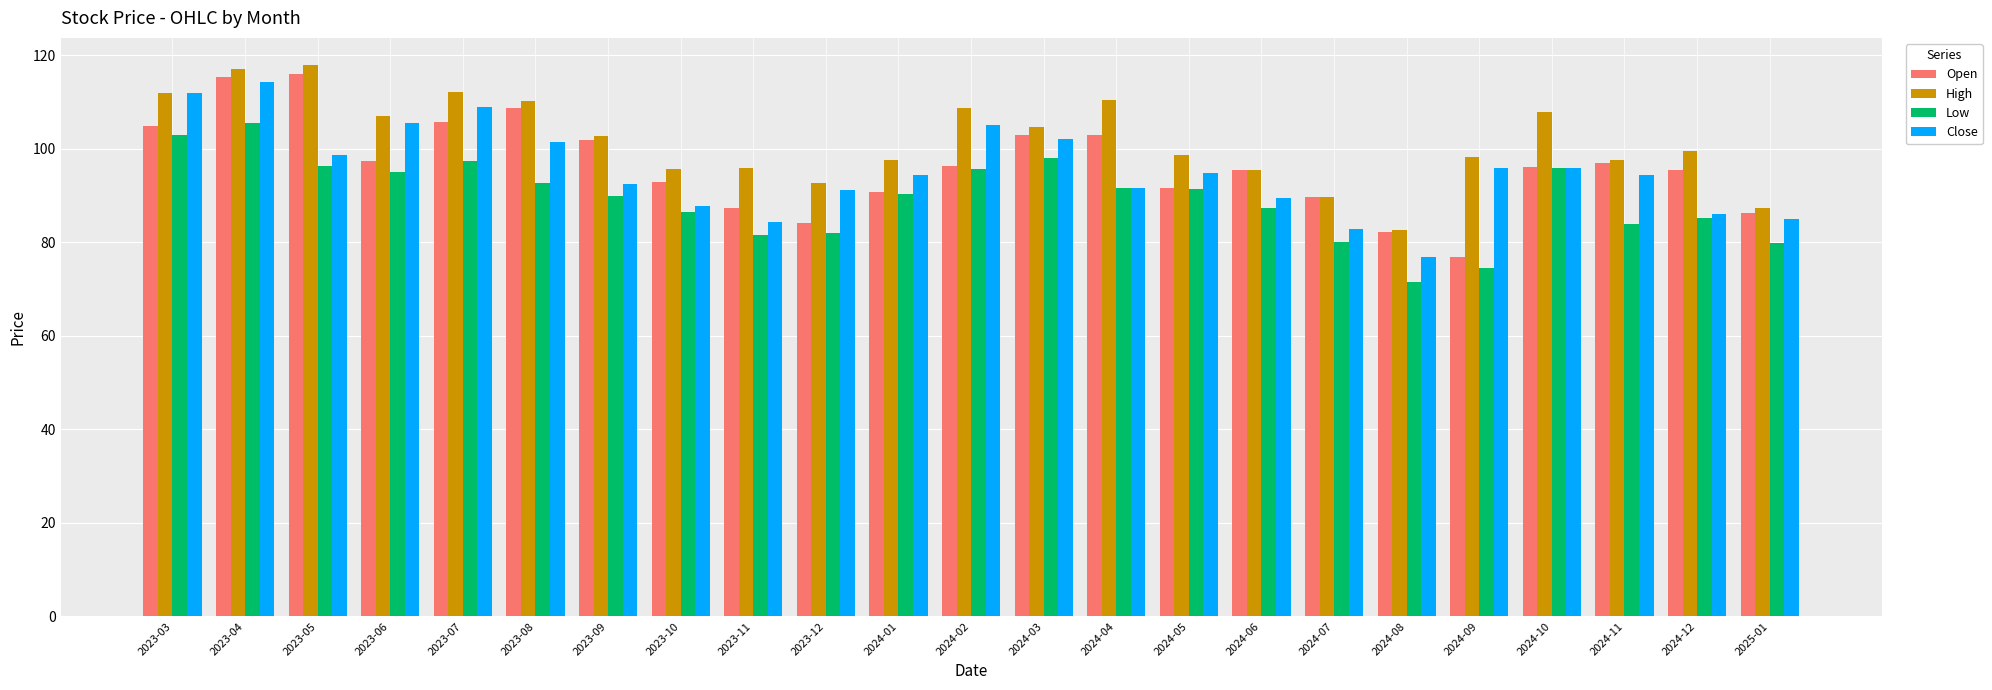

What is the total value across all series at 2023-07?

424.4